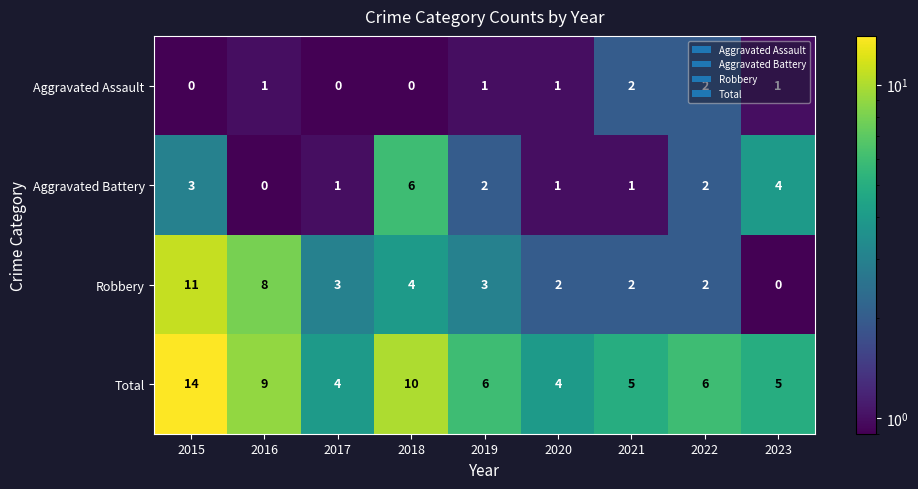

At how many categories does at least one series exceed 1?

9